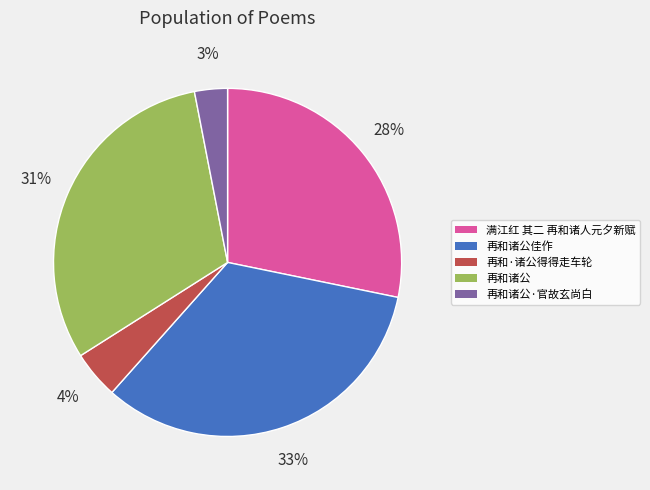

Which slice is the smallest?

再和诸公·官故玄尚白